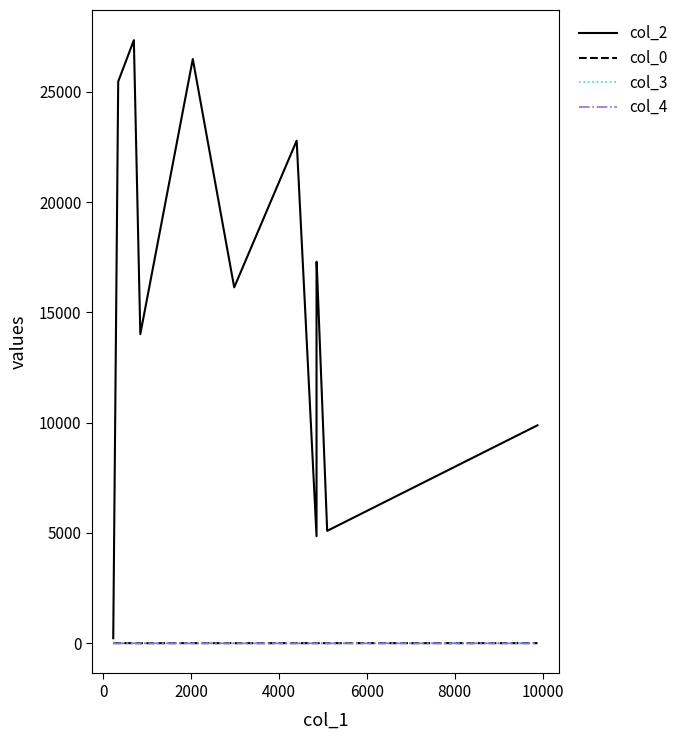

How many values in col_4 are above zero?

2